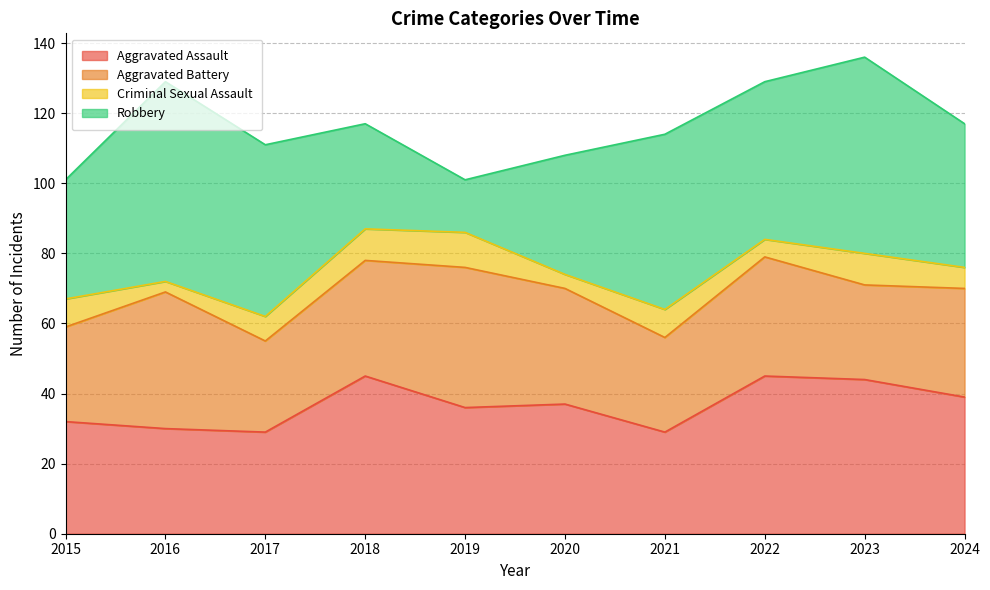

What is the value of the Robbery point at the 10th from the left?

41